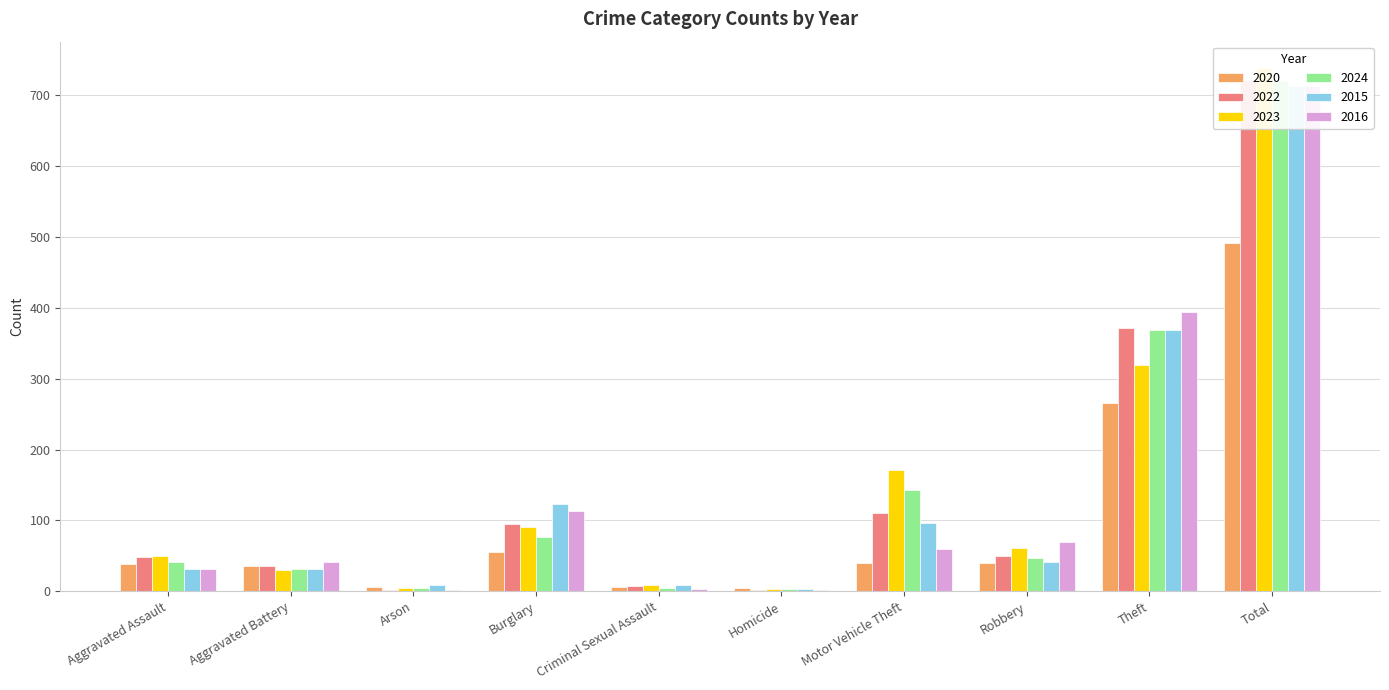

At which label does 2020 reach its minimum?

Homicide